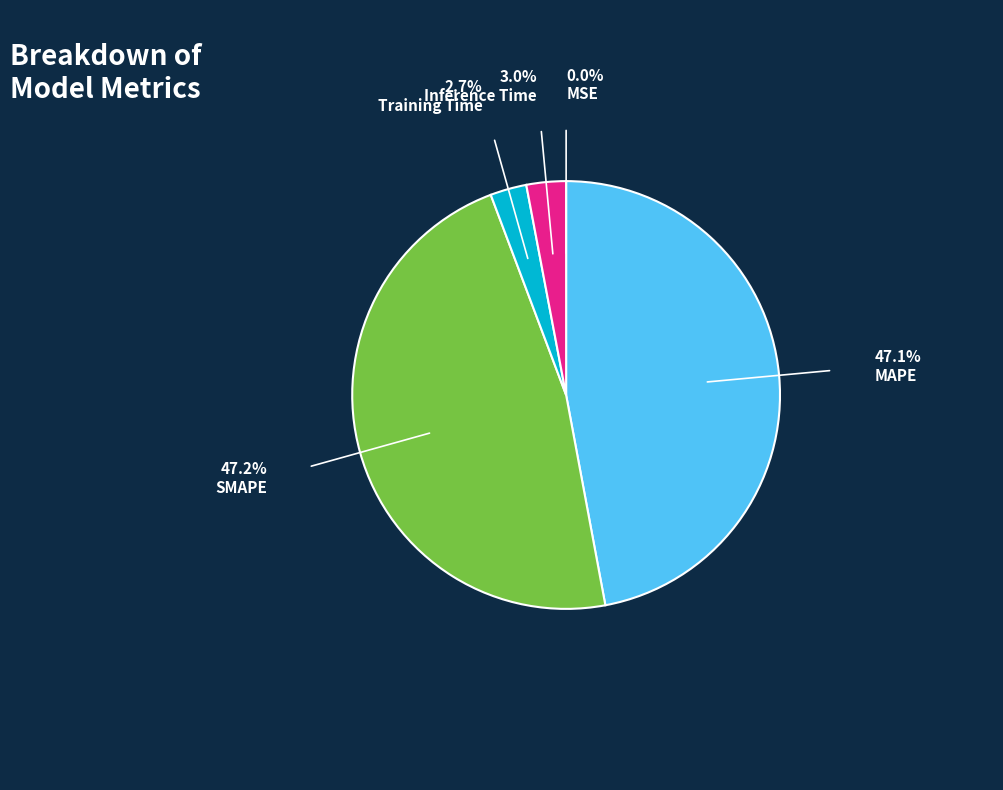

Is there any slice that represents more than half of the pie?

No